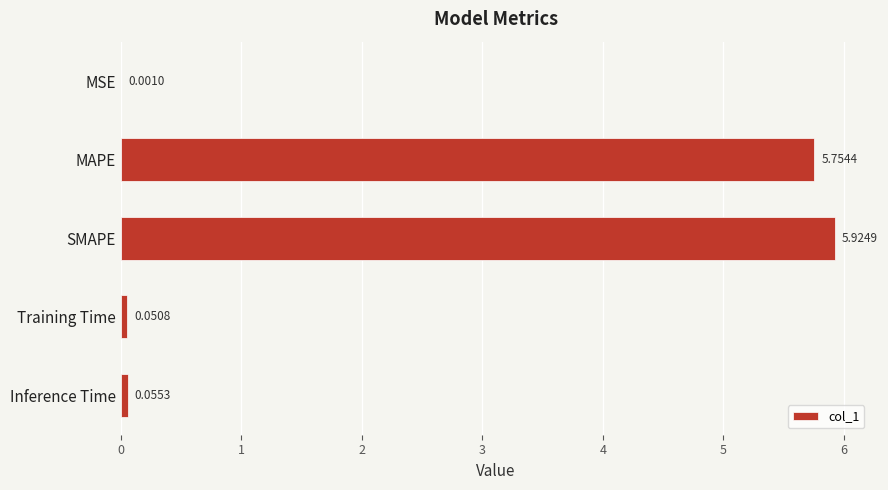

What is the change in value from MSE to MAPE?

+5.8